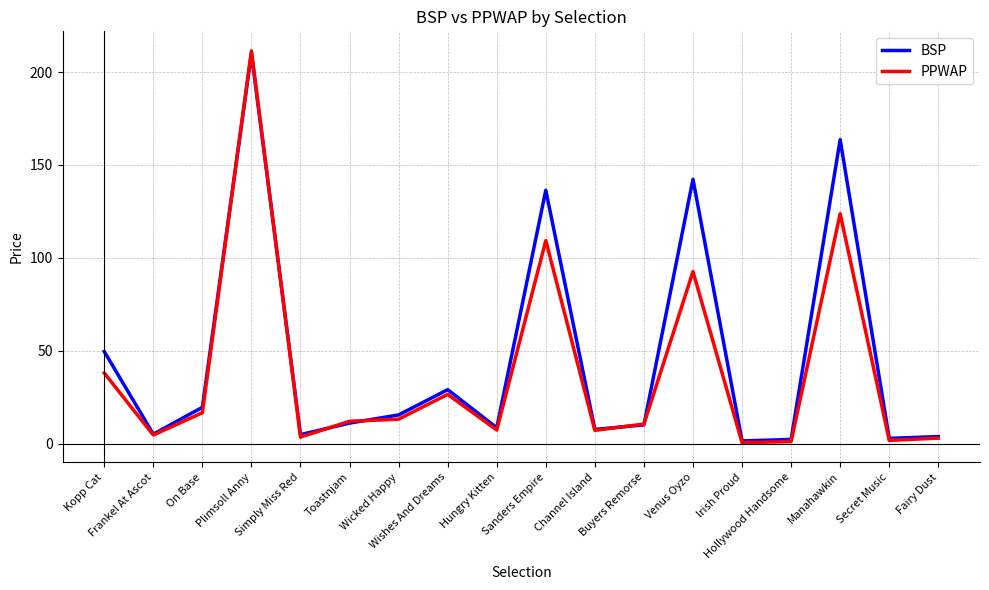

What is the lowest value of the PPWAP series?

0.5